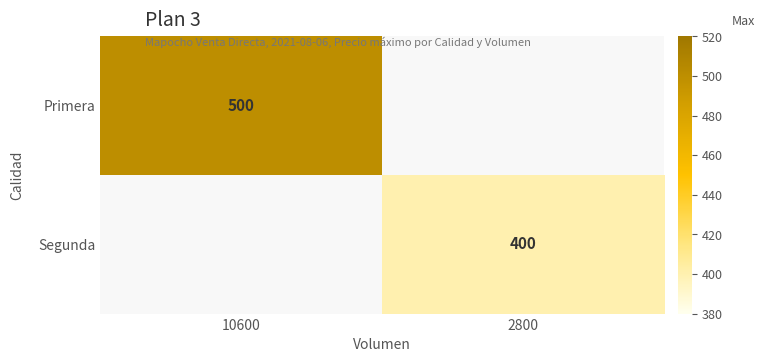

Is the value of Segunda at 10600 greater than the value of Primera at 2800?

No